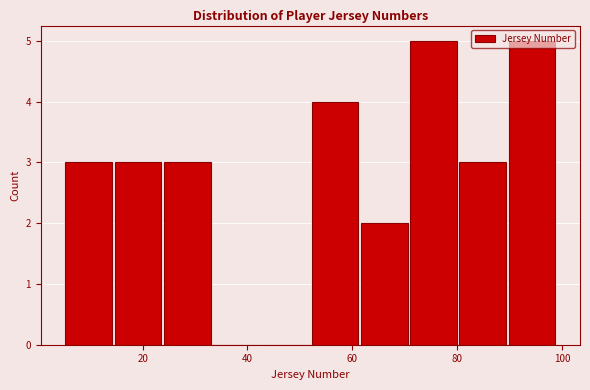

Reading left to right, transcribe this chart: for each bar, give the range it covers on the x-axis and its height. Neither the bar edges nor the heights are printed on the chart, so give them approximately, as read against the axes.

5.0 to 14.4: 3
14.4 to 23.8: 3
23.8 to 33.2: 3
33.2 to 42.6: 0
42.6 to 52.0: 0
52.0 to 61.4: 4
61.4 to 70.8: 2
70.8 to 80.2: 5
80.2 to 89.6: 3
89.6 to 99.0: 5